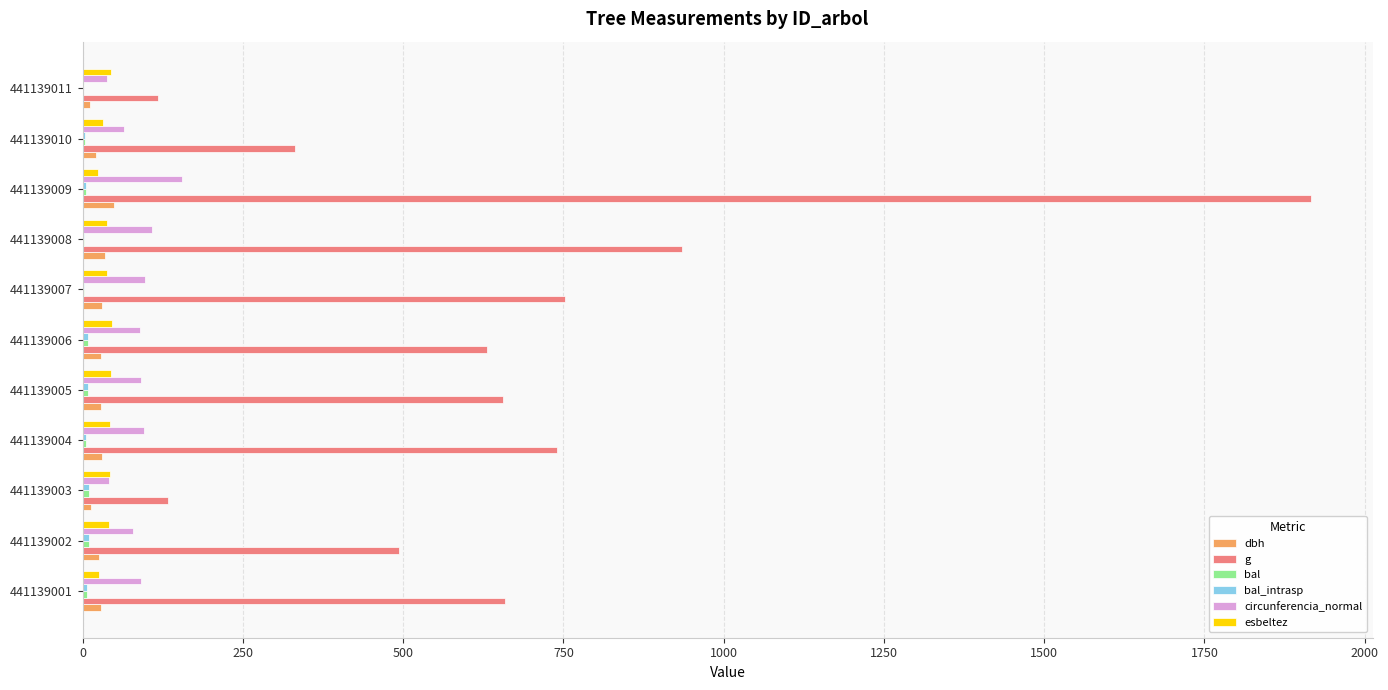

Which series changed the most between 441139002 and 441139007?

g